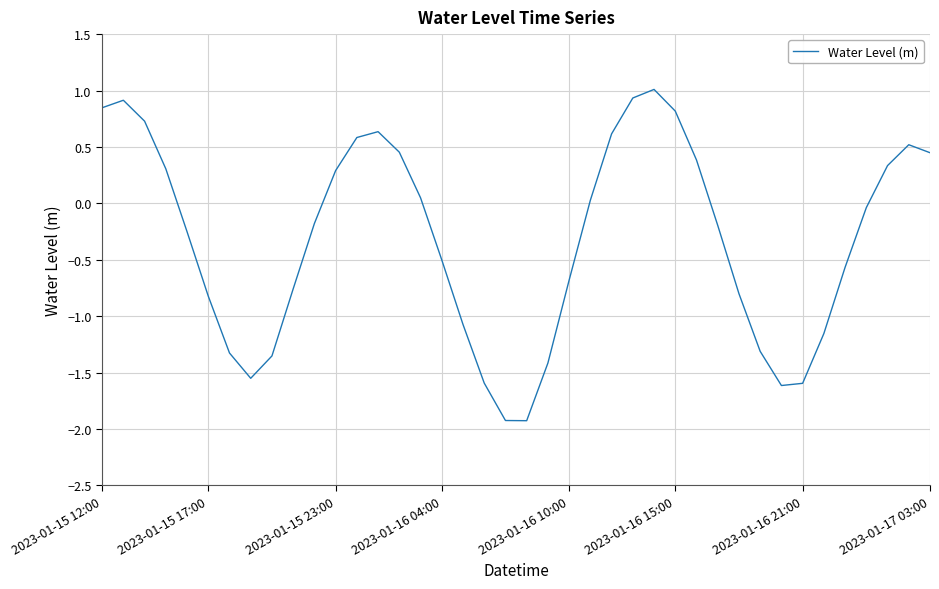

What is the minimum value shown in the chart?

-1.9